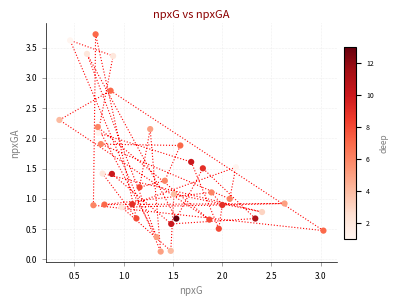

What is the range of X values (max minus min)?

2.7